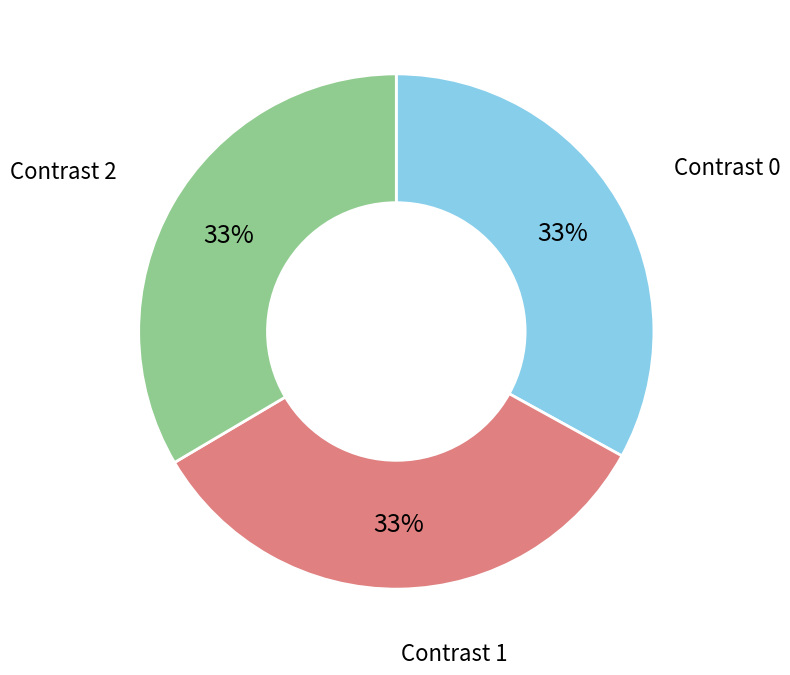

True or false: Contrast 0 accounts for 8% of the total.

False